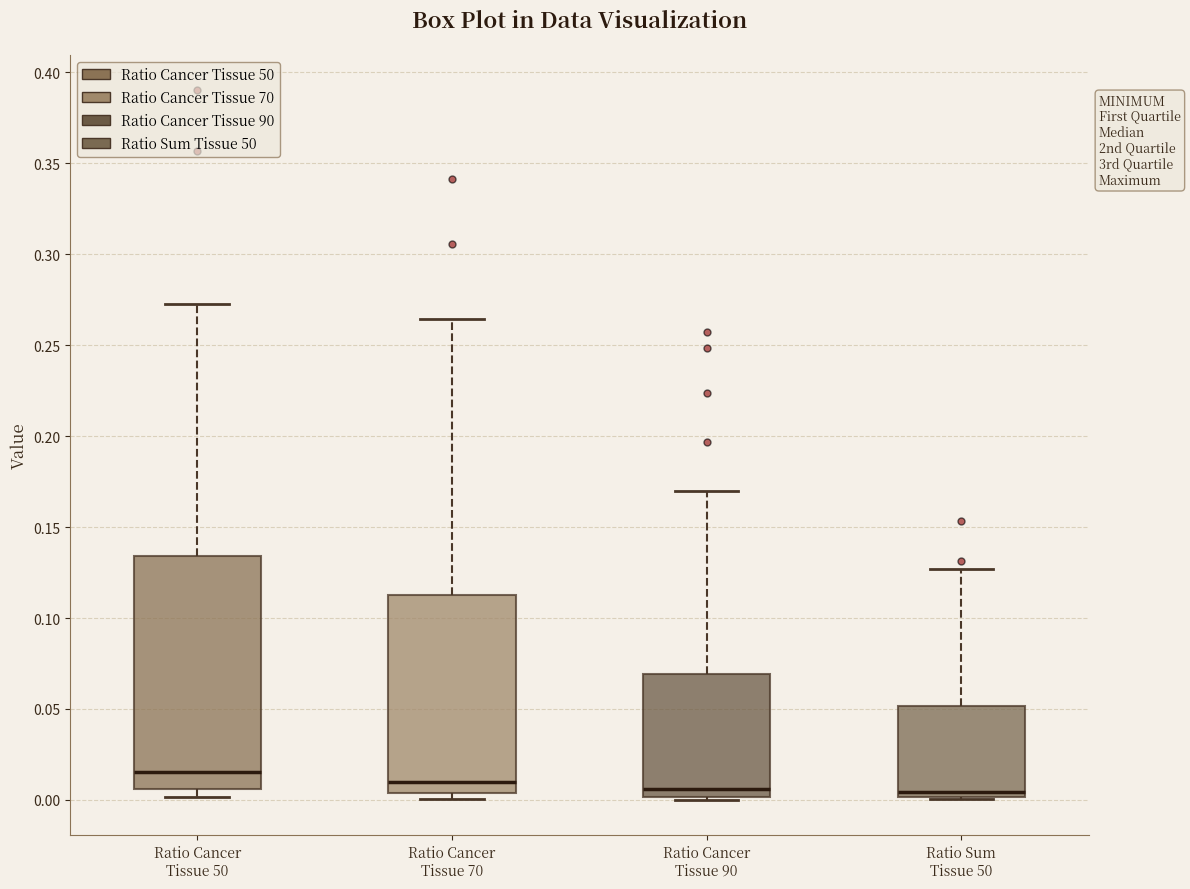

Reading left to right, transcribe this box plot: for each box, give where its median line is, the range the box spans, and where its two whiskers end, as read against the y-axis. The values are not printed on the chart, so give them approximately, as read against the axis.

Ratio Cancer Tissue 50: median 0.015, box 0.005 to 0.135, whiskers 0.000 to 0.275
Ratio Cancer Tissue 70: median 0.010, box 0.005 to 0.115, whiskers 0.000 to 0.265
Ratio Cancer Tissue 90: median 0.005, box 0.000 to 0.070, whiskers 0.000 to 0.170
Ratio Sum Tissue 50: median 0.005, box 0.000 to 0.050, whiskers 0.000 to 0.125